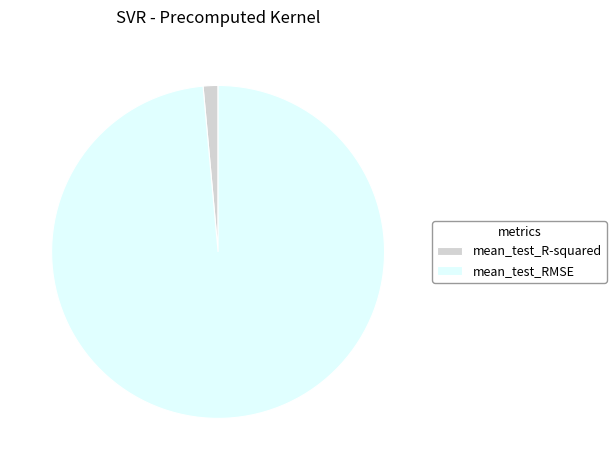

Do mean_test_R-squared and mean_test_RMSE together represent more than half of the pie?

Yes